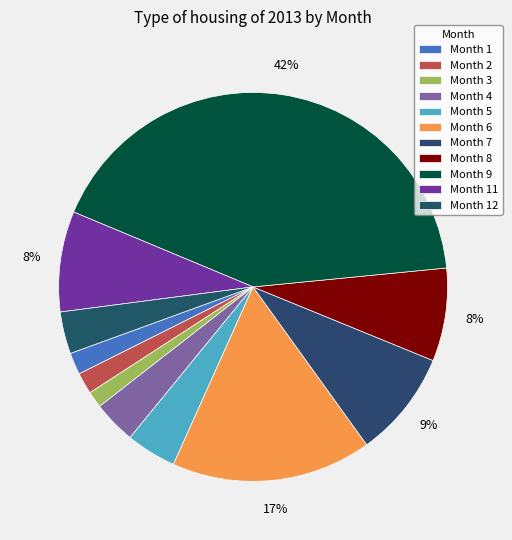

Count the number of slices in the pie.

11